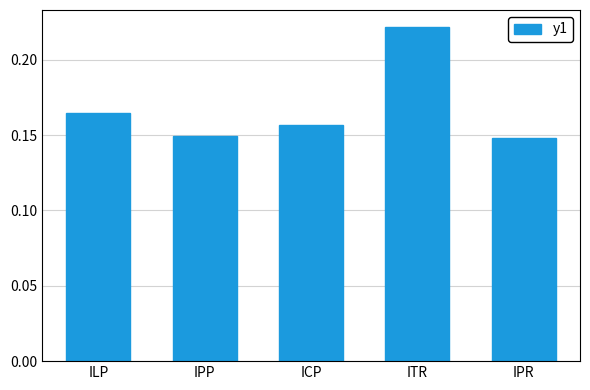

True or false: the data shows 0.1 at ITR.

False